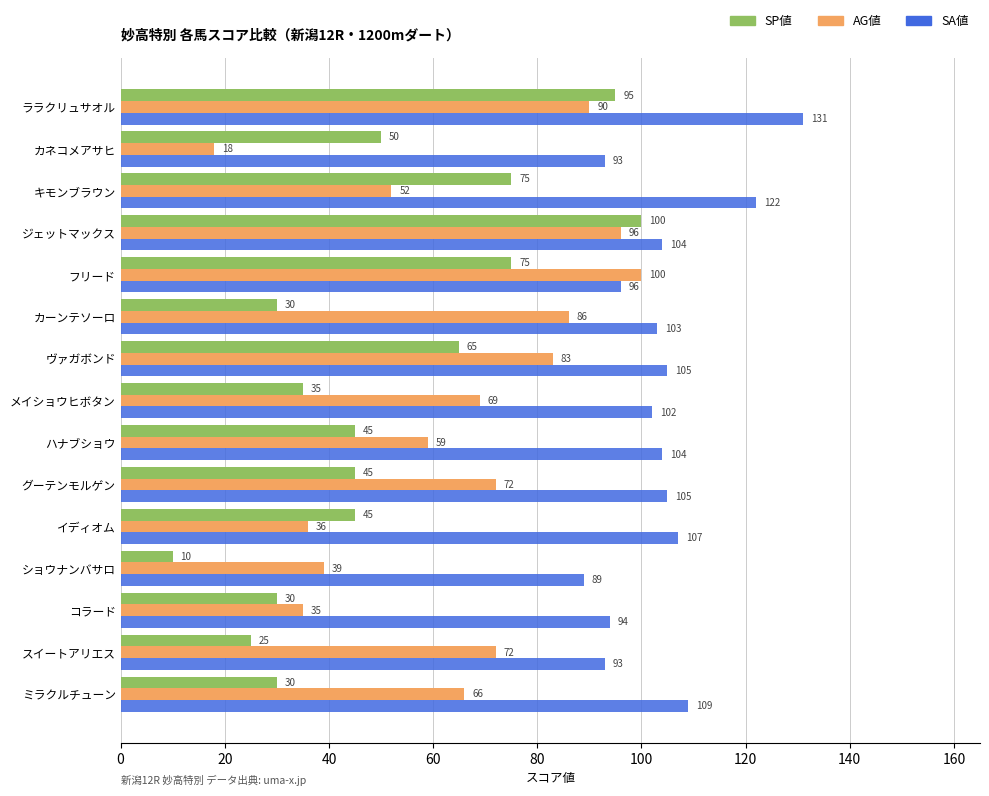

The AG値 series shows 18 at カネコメアサヒ. True or false?

True